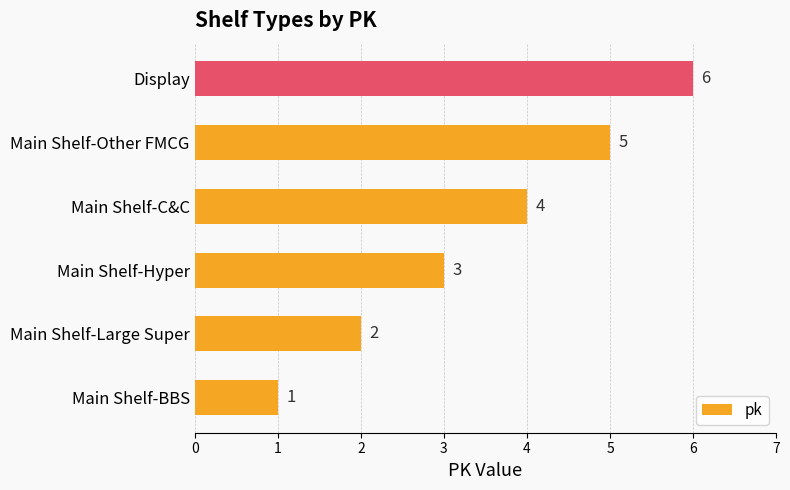

Rank the categories by value from lowest to highest.

Main Shelf-BBS, Main Shelf-Large Super, Main Shelf-Hyper, Main Shelf-C&C, Main Shelf-Other FMCG, Display